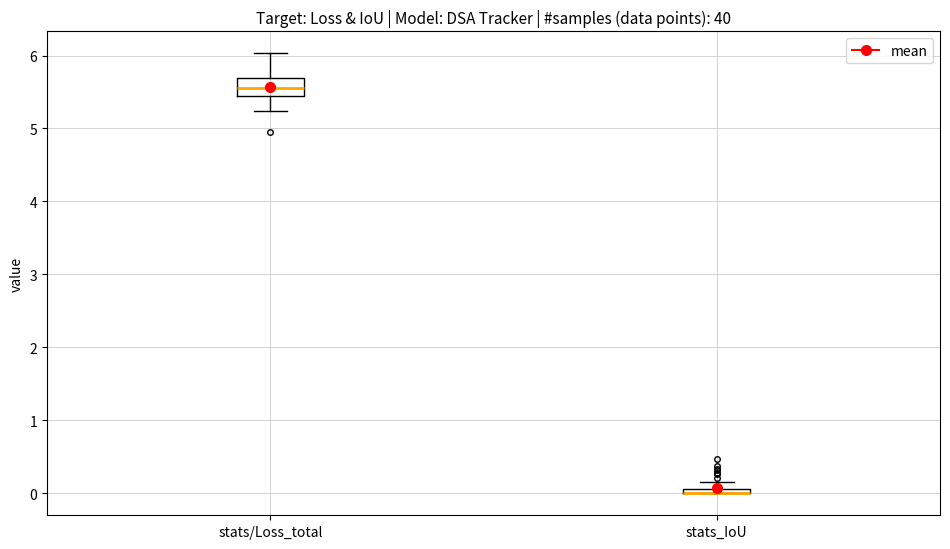

Which box is the tallest, from its lower edge to its upper edge?

stats/Loss_total